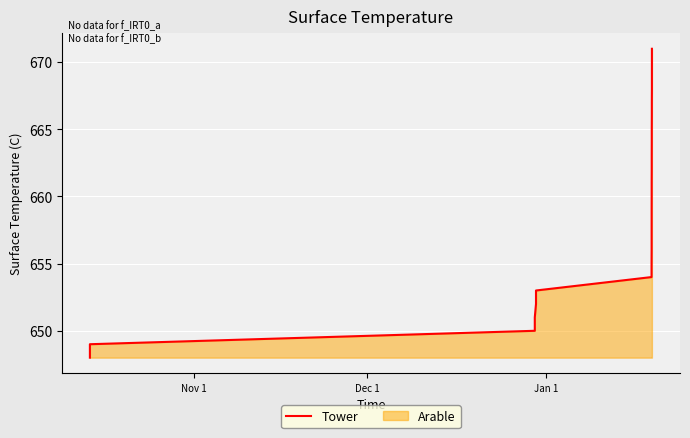

How many lines are shown in the chart?

1